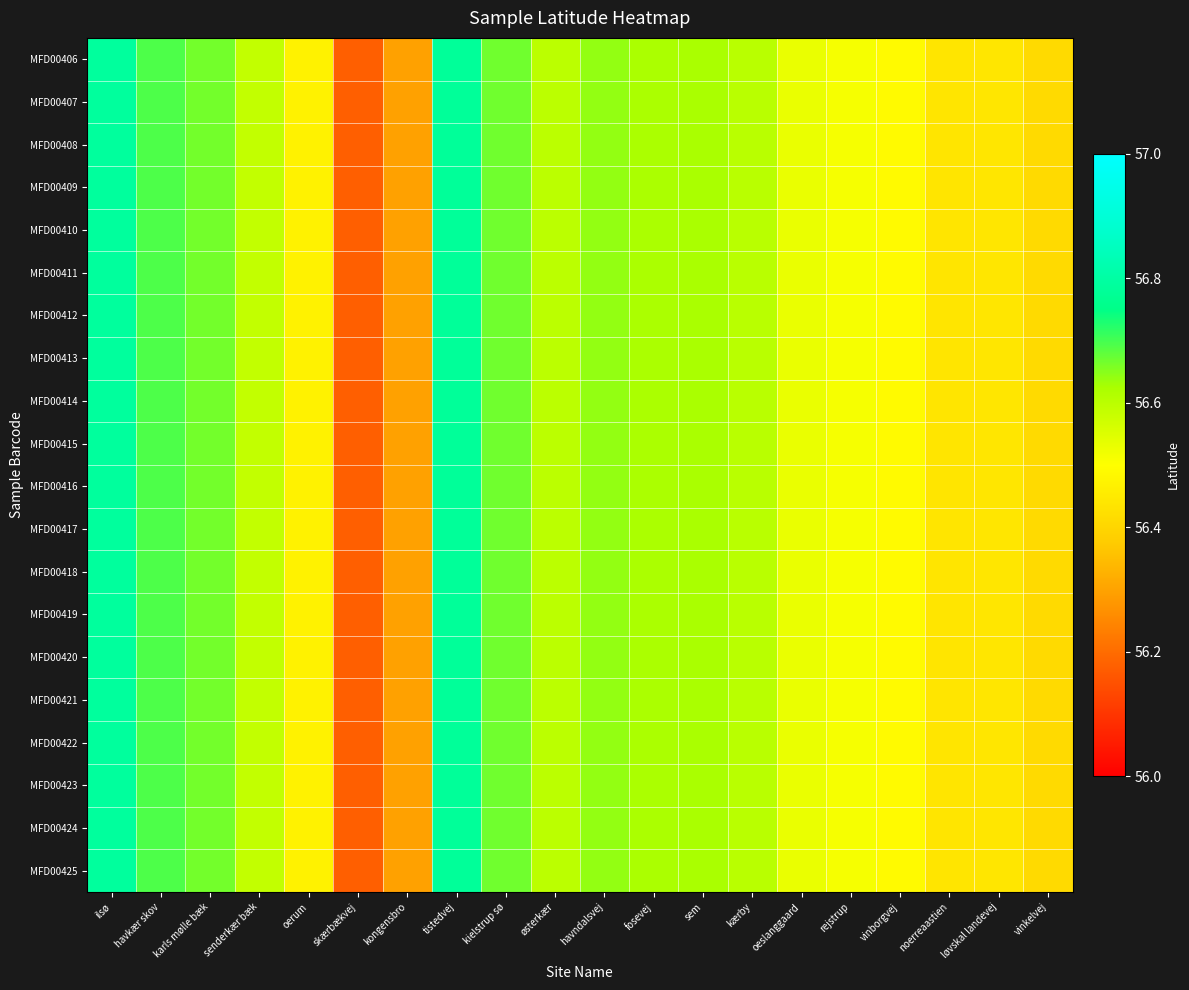

Reading left to right, list all the values displayed in this chart.

MFD00406: ilsø=56.8	havkær skov=56.7	karls mølle bæk=56.7	senderkær bæk=56.6	oerum=56.5	skærbækvej=56.2	kongensbro=56.3	tistedvej=56.8	kielstrup sø=56.7	østerkær=56.6	havndalsvej=56.6	fosevej=56.6	sem=56.6	kærby=56.6	oeslanggaard=56.5	rejstrup=56.5	vinborgvej=56.5	noerreaastien=56.4	løvskal landevej=56.4	vinkelvej=56.4
MFD00407: ilsø=56.8	havkær skov=56.7	karls mølle bæk=56.7	senderkær bæk=56.6	oerum=56.5	skærbækvej=56.2	kongensbro=56.3	tistedvej=56.8	kielstrup sø=56.7	østerkær=56.6	havndalsvej=56.6	fosevej=56.6	sem=56.6	kærby=56.6	oeslanggaard=56.5	rejstrup=56.5	vinborgvej=56.5	noerreaastien=56.4	løvskal landevej=56.4	vinkelvej=56.4
MFD00408: ilsø=56.8	havkær skov=56.7	karls mølle bæk=56.7	senderkær bæk=56.6	oerum=56.5	skærbækvej=56.2	kongensbro=56.3	tistedvej=56.8	kielstrup sø=56.7	østerkær=56.6	havndalsvej=56.6	fosevej=56.6	sem=56.6	kærby=56.6	oeslanggaard=56.5	rejstrup=56.5	vinborgvej=56.5	noerreaastien=56.4	løvskal landevej=56.4	vinkelvej=56.4
MFD00409: ilsø=56.8	havkær skov=56.7	karls mølle bæk=56.7	senderkær bæk=56.6	oerum=56.5	skærbækvej=56.2	kongensbro=56.3	tistedvej=56.8	kielstrup sø=56.7	østerkær=56.6	havndalsvej=56.6	fosevej=56.6	sem=56.6	kærby=56.6	oeslanggaard=56.5	rejstrup=56.5	vinborgvej=56.5	noerreaastien=56.4	løvskal landevej=56.4	vinkelvej=56.4
MFD00410: ilsø=56.8	havkær skov=56.7	karls mølle bæk=56.7	senderkær bæk=56.6	oerum=56.5	skærbækvej=56.2	kongensbro=56.3	tistedvej=56.8	kielstrup sø=56.7	østerkær=56.6	havndalsvej=56.6	fosevej=56.6	sem=56.6	kærby=56.6	oeslanggaard=56.5	rejstrup=56.5	vinborgvej=56.5	noerreaastien=56.4	løvskal landevej=56.4	vinkelvej=56.4
MFD00411: ilsø=56.8	havkær skov=56.7	karls mølle bæk=56.7	senderkær bæk=56.6	oerum=56.5	skærbækvej=56.2	kongensbro=56.3	tistedvej=56.8	kielstrup sø=56.7	østerkær=56.6	havndalsvej=56.6	fosevej=56.6	sem=56.6	kærby=56.6	oeslanggaard=56.5	rejstrup=56.5	vinborgvej=56.5	noerreaastien=56.4	løvskal landevej=56.4	vinkelvej=56.4
MFD00412: ilsø=56.8	havkær skov=56.7	karls mølle bæk=56.7	senderkær bæk=56.6	oerum=56.5	skærbækvej=56.2	kongensbro=56.3	tistedvej=56.8	kielstrup sø=56.7	østerkær=56.6	havndalsvej=56.6	fosevej=56.6	sem=56.6	kærby=56.6	oeslanggaard=56.5	rejstrup=56.5	vinborgvej=56.5	noerreaastien=56.4	løvskal landevej=56.4	vinkelvej=56.4
MFD00413: ilsø=56.8	havkær skov=56.7	karls mølle bæk=56.7	senderkær bæk=56.6	oerum=56.5	skærbækvej=56.2	kongensbro=56.3	tistedvej=56.8	kielstrup sø=56.7	østerkær=56.6	havndalsvej=56.6	fosevej=56.6	sem=56.6	kærby=56.6	oeslanggaard=56.5	rejstrup=56.5	vinborgvej=56.5	noerreaastien=56.4	løvskal landevej=56.4	vinkelvej=56.4
MFD00414: ilsø=56.8	havkær skov=56.7	karls mølle bæk=56.7	senderkær bæk=56.6	oerum=56.5	skærbækvej=56.2	kongensbro=56.3	tistedvej=56.8	kielstrup sø=56.7	østerkær=56.6	havndalsvej=56.6	fosevej=56.6	sem=56.6	kærby=56.6	oeslanggaard=56.5	rejstrup=56.5	vinborgvej=56.5	noerreaastien=56.4	løvskal landevej=56.4	vinkelvej=56.4
MFD00415: ilsø=56.8	havkær skov=56.7	karls mølle bæk=56.7	senderkær bæk=56.6	oerum=56.5	skærbækvej=56.2	kongensbro=56.3	tistedvej=56.8	kielstrup sø=56.7	østerkær=56.6	havndalsvej=56.6	fosevej=56.6	sem=56.6	kærby=56.6	oeslanggaard=56.5	rejstrup=56.5	vinborgvej=56.5	noerreaastien=56.4	løvskal landevej=56.4	vinkelvej=56.4
MFD00416: ilsø=56.8	havkær skov=56.7	karls mølle bæk=56.7	senderkær bæk=56.6	oerum=56.5	skærbækvej=56.2	kongensbro=56.3	tistedvej=56.8	kielstrup sø=56.7	østerkær=56.6	havndalsvej=56.6	fosevej=56.6	sem=56.6	kærby=56.6	oeslanggaard=56.5	rejstrup=56.5	vinborgvej=56.5	noerreaastien=56.4	løvskal landevej=56.4	vinkelvej=56.4
MFD00417: ilsø=56.8	havkær skov=56.7	karls mølle bæk=56.7	senderkær bæk=56.6	oerum=56.5	skærbækvej=56.2	kongensbro=56.3	tistedvej=56.8	kielstrup sø=56.7	østerkær=56.6	havndalsvej=56.6	fosevej=56.6	sem=56.6	kærby=56.6	oeslanggaard=56.5	rejstrup=56.5	vinborgvej=56.5	noerreaastien=56.4	løvskal landevej=56.4	vinkelvej=56.4
MFD00418: ilsø=56.8	havkær skov=56.7	karls mølle bæk=56.7	senderkær bæk=56.6	oerum=56.5	skærbækvej=56.2	kongensbro=56.3	tistedvej=56.8	kielstrup sø=56.7	østerkær=56.6	havndalsvej=56.6	fosevej=56.6	sem=56.6	kærby=56.6	oeslanggaard=56.5	rejstrup=56.5	vinborgvej=56.5	noerreaastien=56.4	løvskal landevej=56.4	vinkelvej=56.4
MFD00419: ilsø=56.8	havkær skov=56.7	karls mølle bæk=56.7	senderkær bæk=56.6	oerum=56.5	skærbækvej=56.2	kongensbro=56.3	tistedvej=56.8	kielstrup sø=56.7	østerkær=56.6	havndalsvej=56.6	fosevej=56.6	sem=56.6	kærby=56.6	oeslanggaard=56.5	rejstrup=56.5	vinborgvej=56.5	noerreaastien=56.4	løvskal landevej=56.4	vinkelvej=56.4
MFD00420: ilsø=56.8	havkær skov=56.7	karls mølle bæk=56.7	senderkær bæk=56.6	oerum=56.5	skærbækvej=56.2	kongensbro=56.3	tistedvej=56.8	kielstrup sø=56.7	østerkær=56.6	havndalsvej=56.6	fosevej=56.6	sem=56.6	kærby=56.6	oeslanggaard=56.5	rejstrup=56.5	vinborgvej=56.5	noerreaastien=56.4	løvskal landevej=56.4	vinkelvej=56.4
MFD00421: ilsø=56.8	havkær skov=56.7	karls mølle bæk=56.7	senderkær bæk=56.6	oerum=56.5	skærbækvej=56.2	kongensbro=56.3	tistedvej=56.8	kielstrup sø=56.7	østerkær=56.6	havndalsvej=56.6	fosevej=56.6	sem=56.6	kærby=56.6	oeslanggaard=56.5	rejstrup=56.5	vinborgvej=56.5	noerreaastien=56.4	løvskal landevej=56.4	vinkelvej=56.4
MFD00422: ilsø=56.8	havkær skov=56.7	karls mølle bæk=56.7	senderkær bæk=56.6	oerum=56.5	skærbækvej=56.2	kongensbro=56.3	tistedvej=56.8	kielstrup sø=56.7	østerkær=56.6	havndalsvej=56.6	fosevej=56.6	sem=56.6	kærby=56.6	oeslanggaard=56.5	rejstrup=56.5	vinborgvej=56.5	noerreaastien=56.4	løvskal landevej=56.4	vinkelvej=56.4
MFD00423: ilsø=56.8	havkær skov=56.7	karls mølle bæk=56.7	senderkær bæk=56.6	oerum=56.5	skærbækvej=56.2	kongensbro=56.3	tistedvej=56.8	kielstrup sø=56.7	østerkær=56.6	havndalsvej=56.6	fosevej=56.6	sem=56.6	kærby=56.6	oeslanggaard=56.5	rejstrup=56.5	vinborgvej=56.5	noerreaastien=56.4	løvskal landevej=56.4	vinkelvej=56.4
MFD00424: ilsø=56.8	havkær skov=56.7	karls mølle bæk=56.7	senderkær bæk=56.6	oerum=56.5	skærbækvej=56.2	kongensbro=56.3	tistedvej=56.8	kielstrup sø=56.7	østerkær=56.6	havndalsvej=56.6	fosevej=56.6	sem=56.6	kærby=56.6	oeslanggaard=56.5	rejstrup=56.5	vinborgvej=56.5	noerreaastien=56.4	løvskal landevej=56.4	vinkelvej=56.4
MFD00425: ilsø=56.8	havkær skov=56.7	karls mølle bæk=56.7	senderkær bæk=56.6	oerum=56.5	skærbækvej=56.2	kongensbro=56.3	tistedvej=56.8	kielstrup sø=56.7	østerkær=56.6	havndalsvej=56.6	fosevej=56.6	sem=56.6	kærby=56.6	oeslanggaard=56.5	rejstrup=56.5	vinborgvej=56.5	noerreaastien=56.4	løvskal landevej=56.4	vinkelvej=56.4